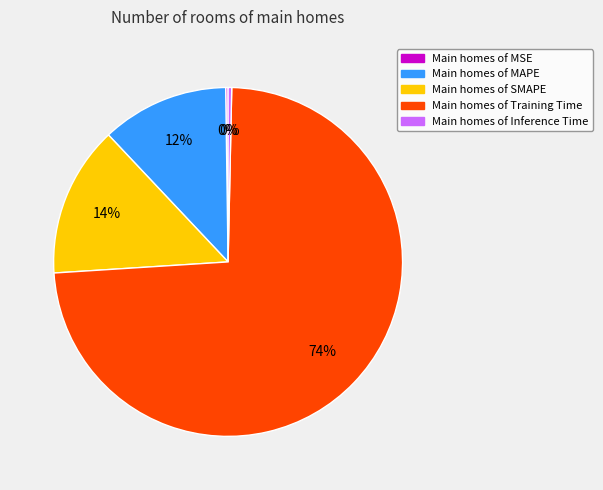

To the nearest percent, what is the average slice percentage?

20%